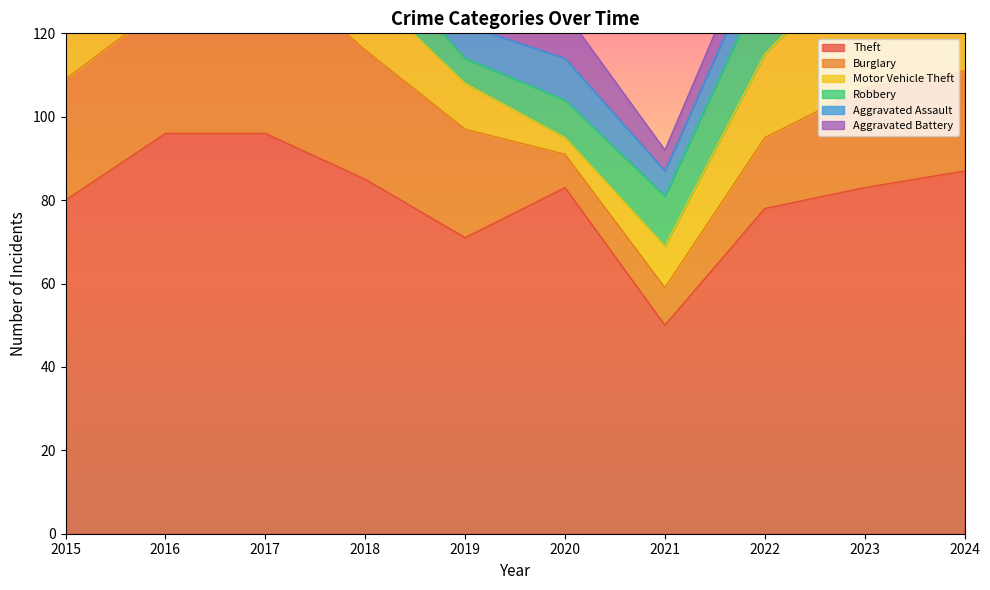

Is it true that Robbery equals 6 at 2019?

True